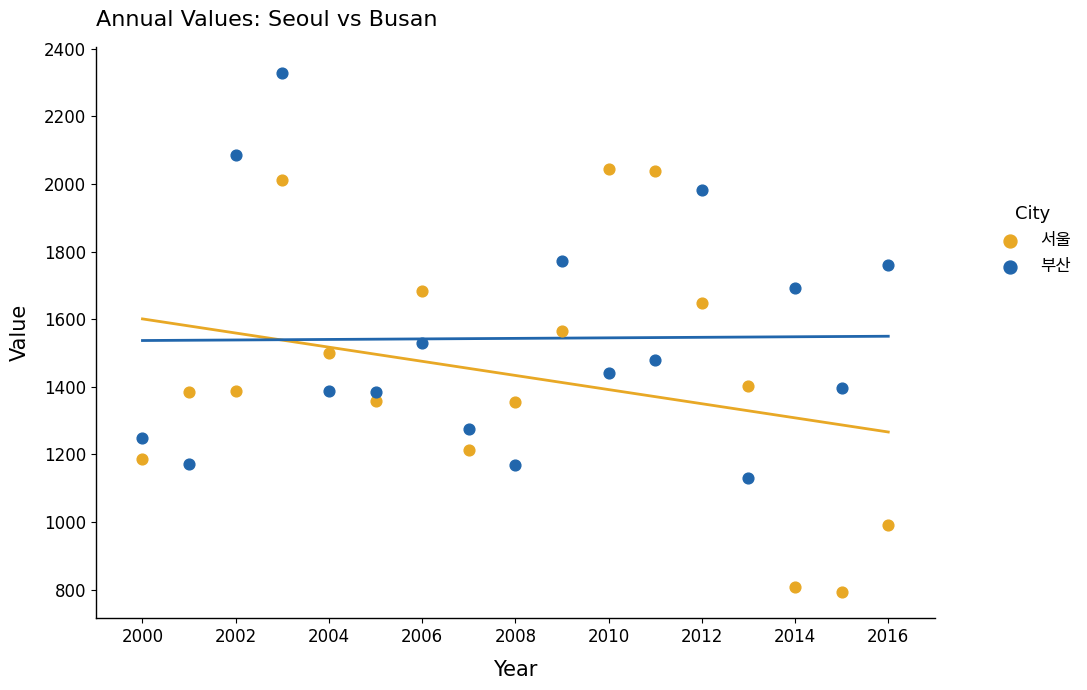

What is the X range (max minus min) for the scatter plot?

16.0